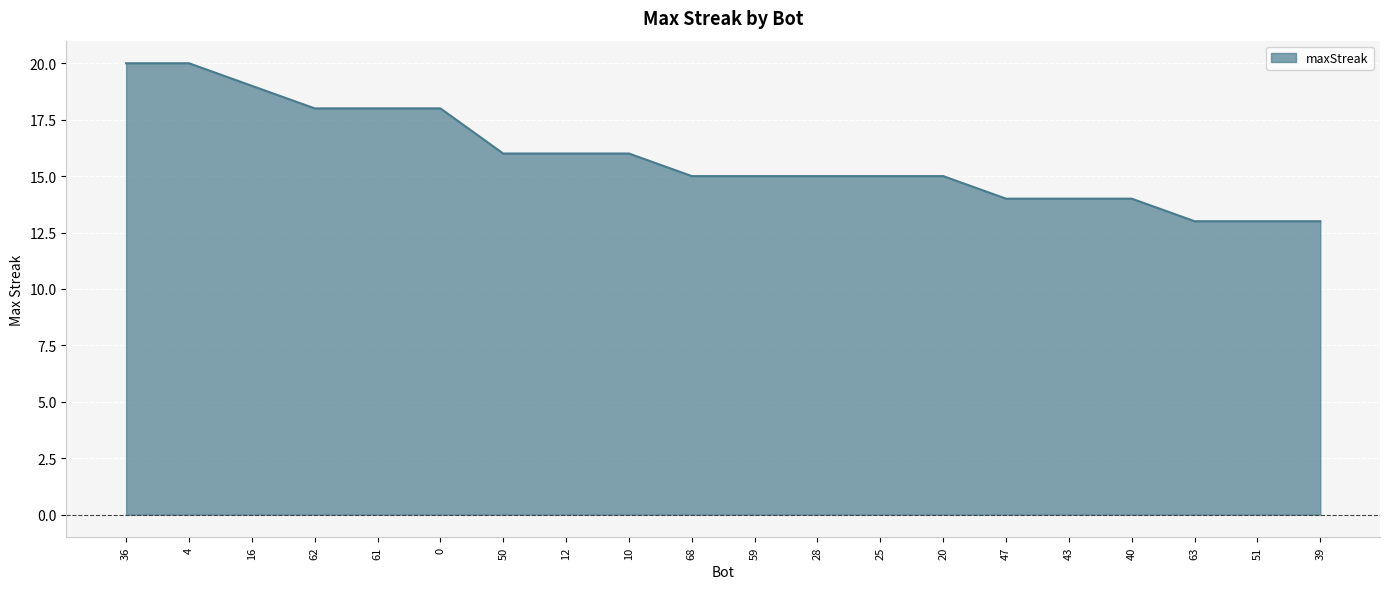

What position from the right is 36?

20